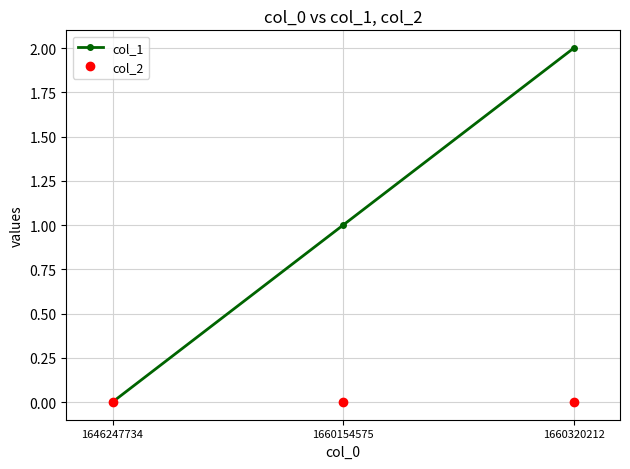

Which series has the widest spread of values?

col_1